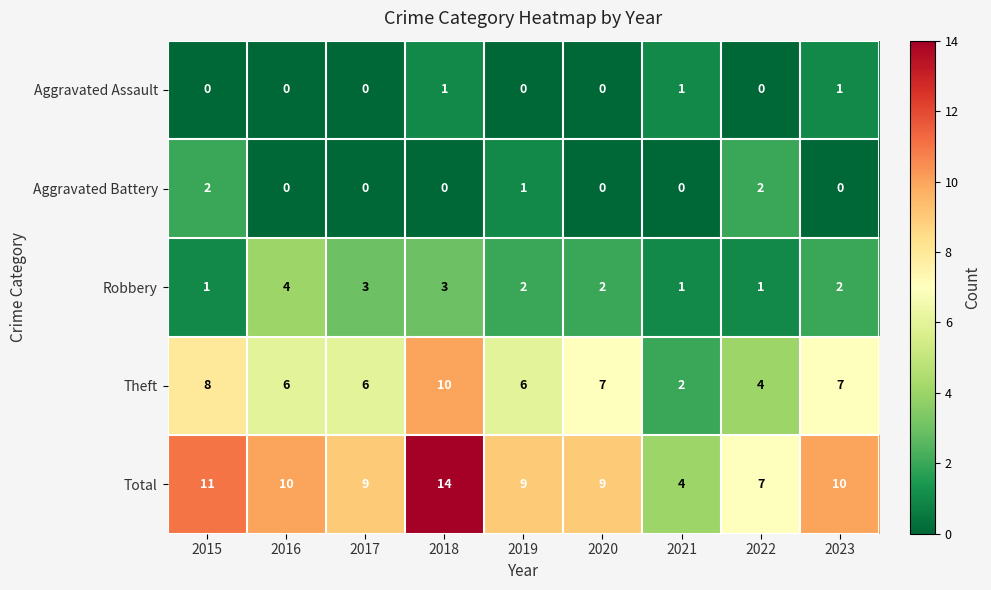

The value of Aggravated Battery at 2018 is 0. True or false?

True